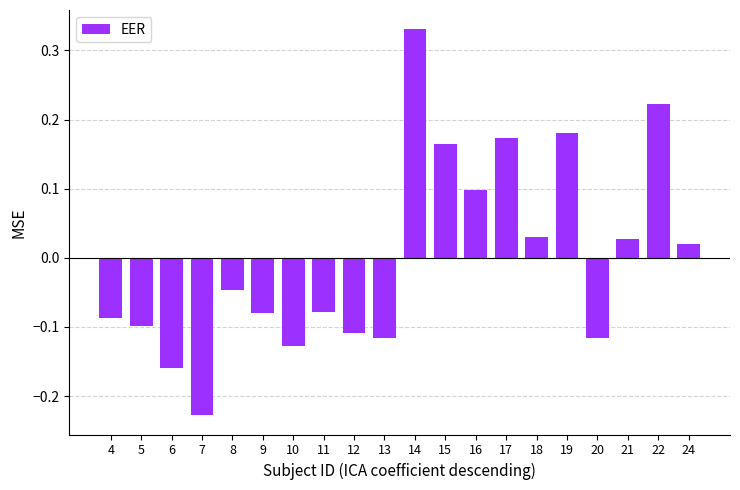

At which label does the data first exceed 0?

14